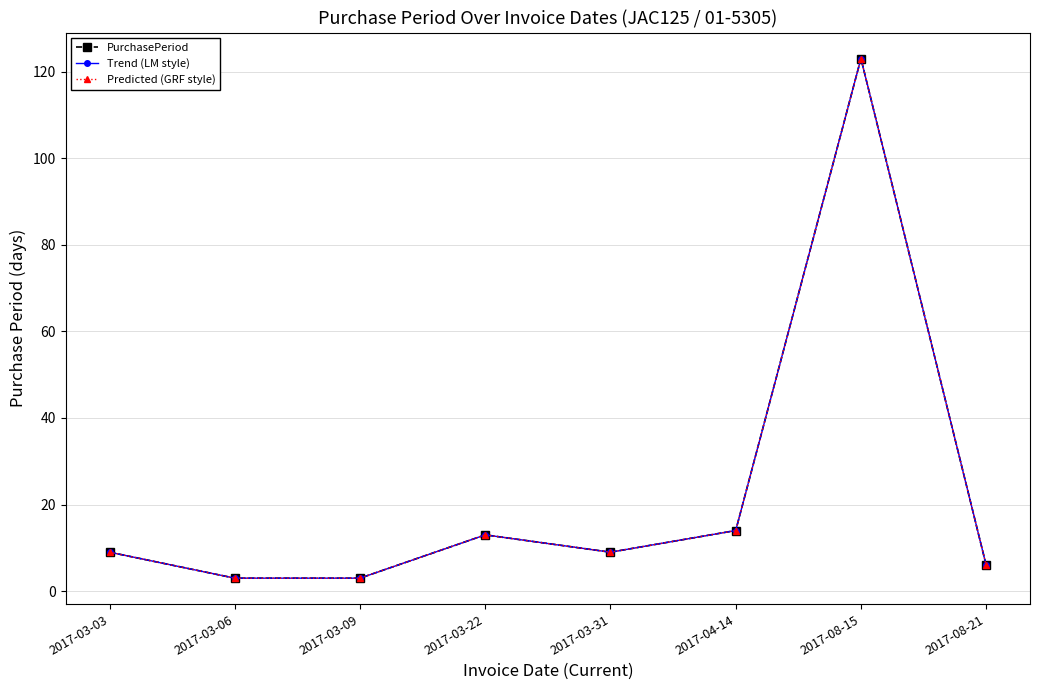

What is the difference between the second highest and minimum values in the Predicted (GRF style) series?

11